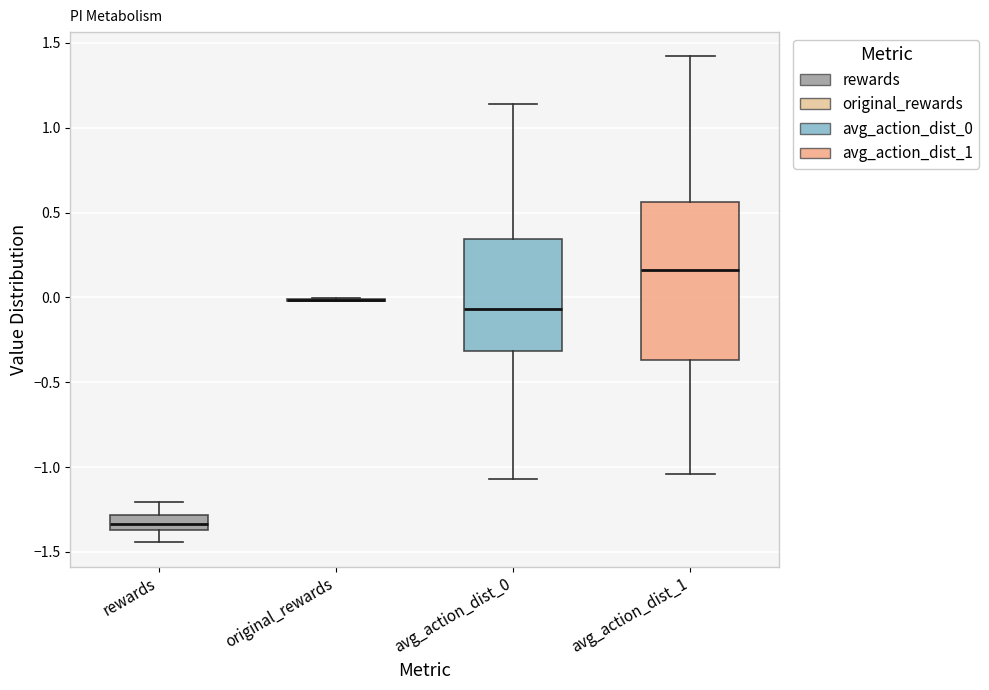

Which box is the tallest, from its lower edge to its upper edge?

avg_action_dist_1